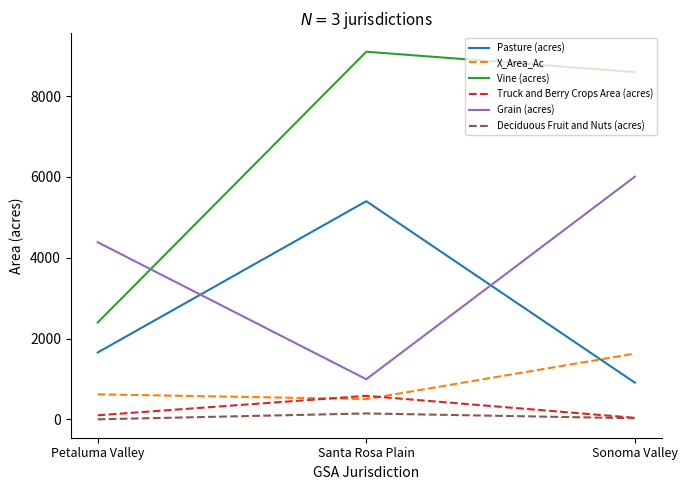

The Vine (acres) series shows 9099.1 at Santa Rosa Plain. True or false?

True